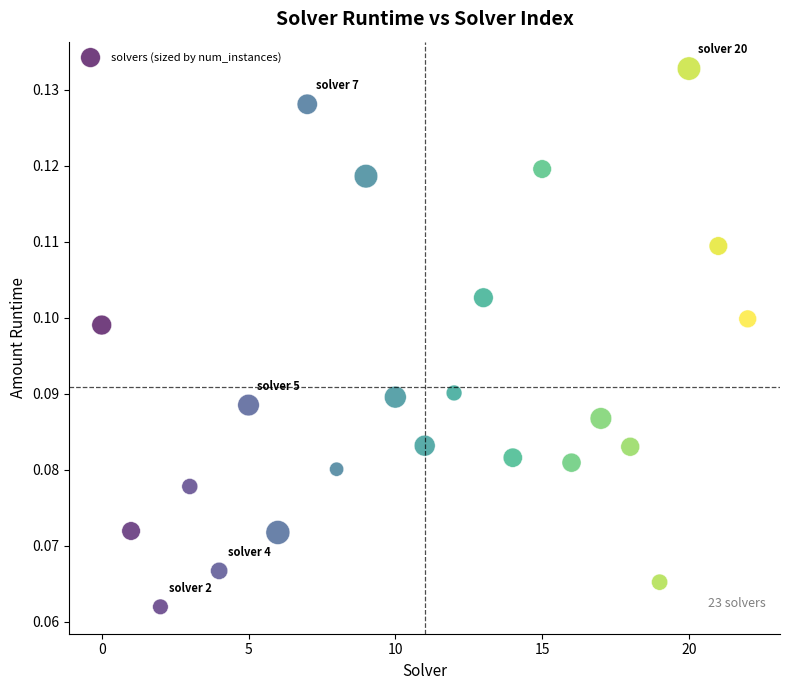

How many data points are displayed?

23